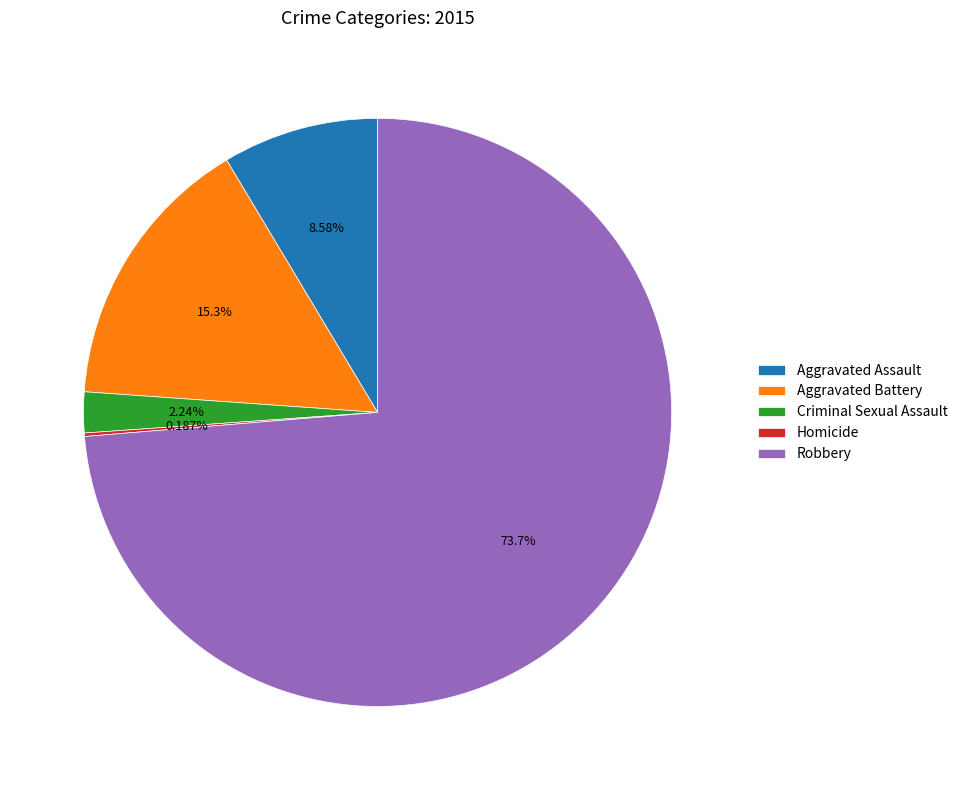

Do Criminal Sexual Assault and Aggravated Assault together represent more than half of the pie?

No